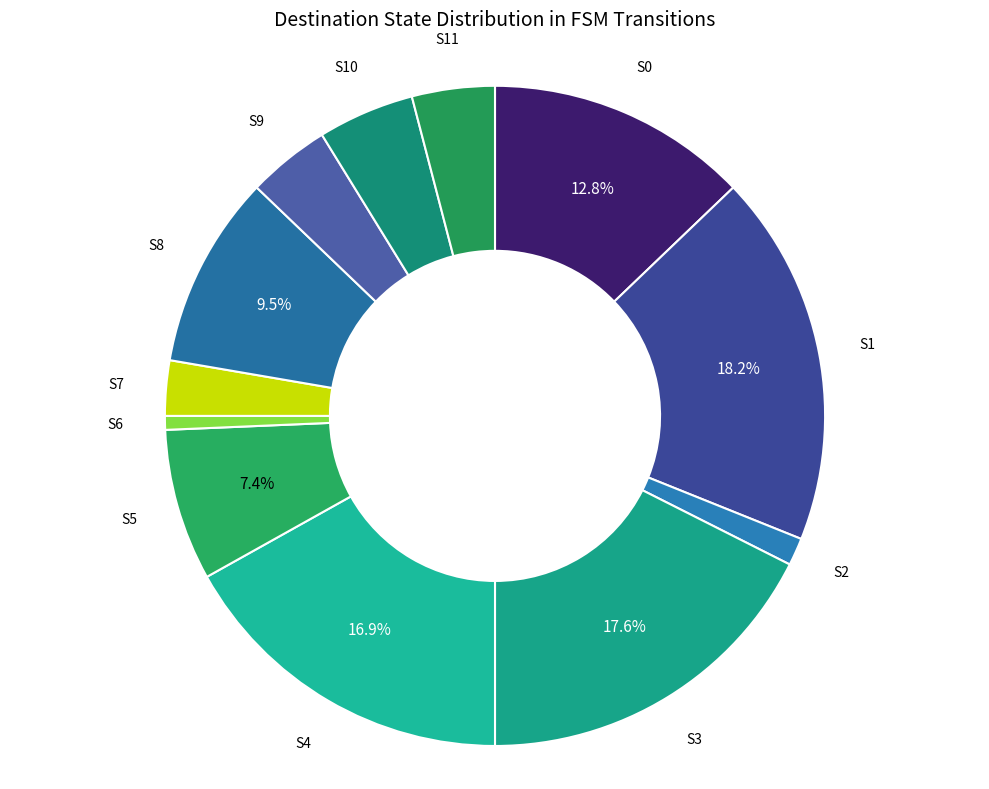

Count the number of slices in the pie.

12